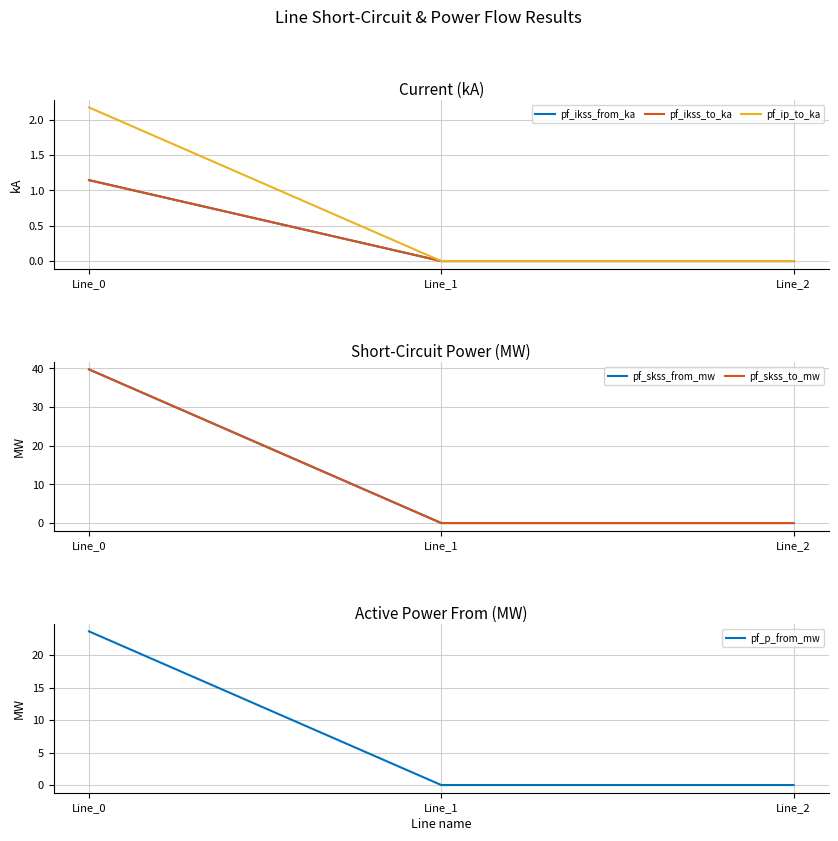

What is the difference between the highest and lowest values at Line_0?

38.6